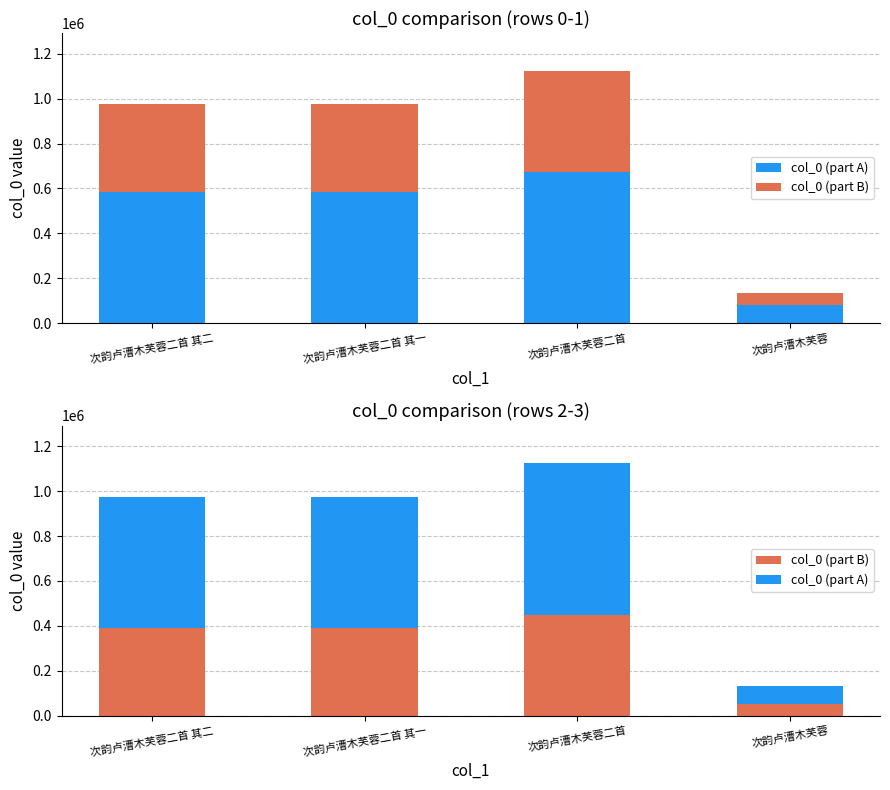

At which category does the chart reach its peak across all series?

次韵卢漕木芙蓉二首